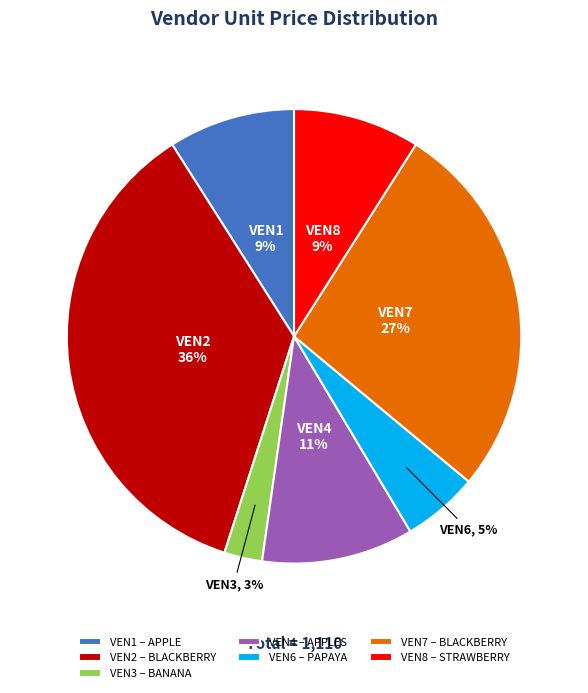

How many slices are in this pie chart?

7